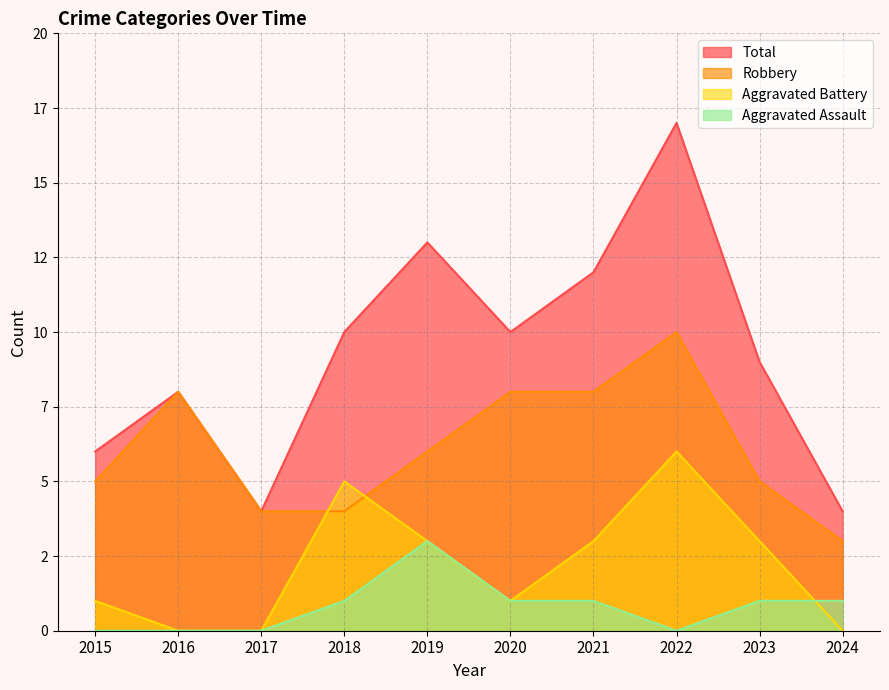

Which label corresponds to the smallest value in the chart?

2015